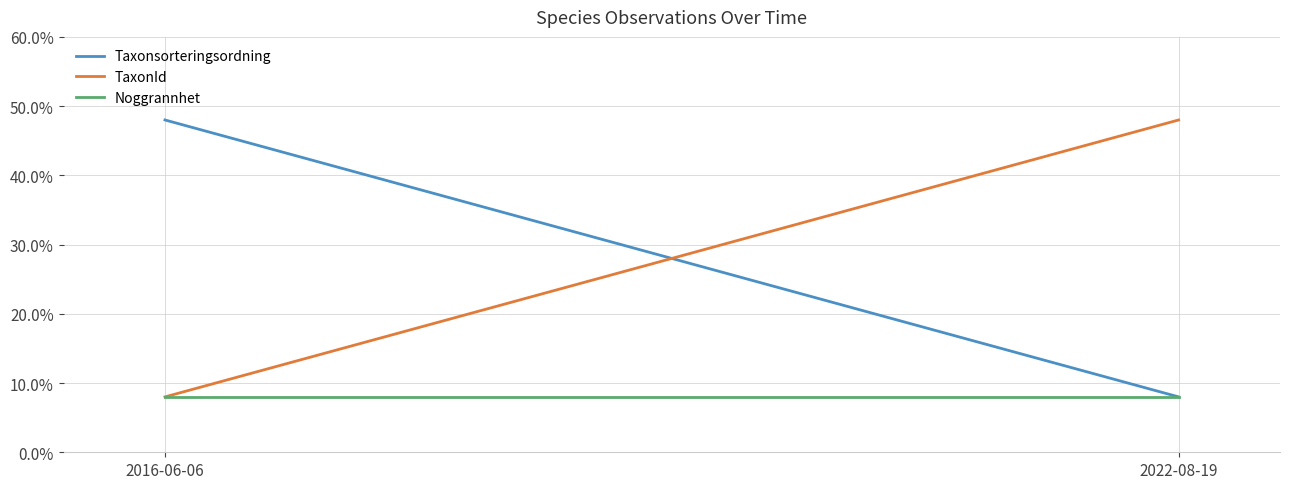

At how many categories does at least one series exceed 0?

2